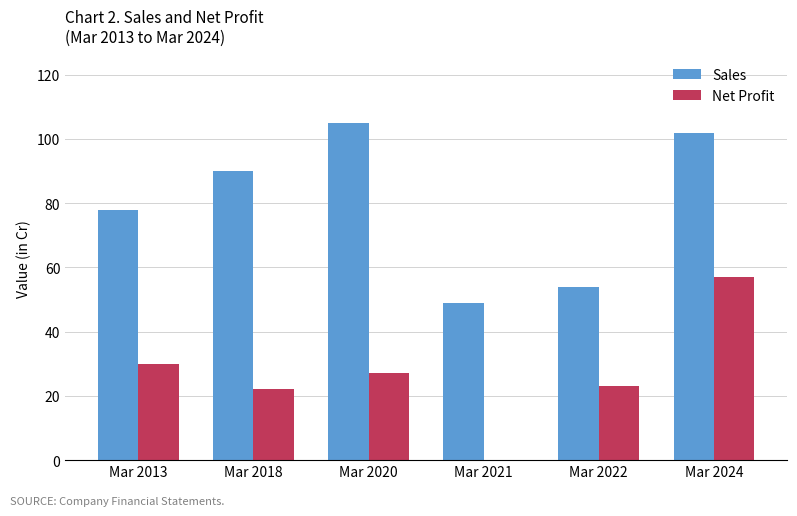

True or false: Sales has a value of 136 at Mar 2018.

False